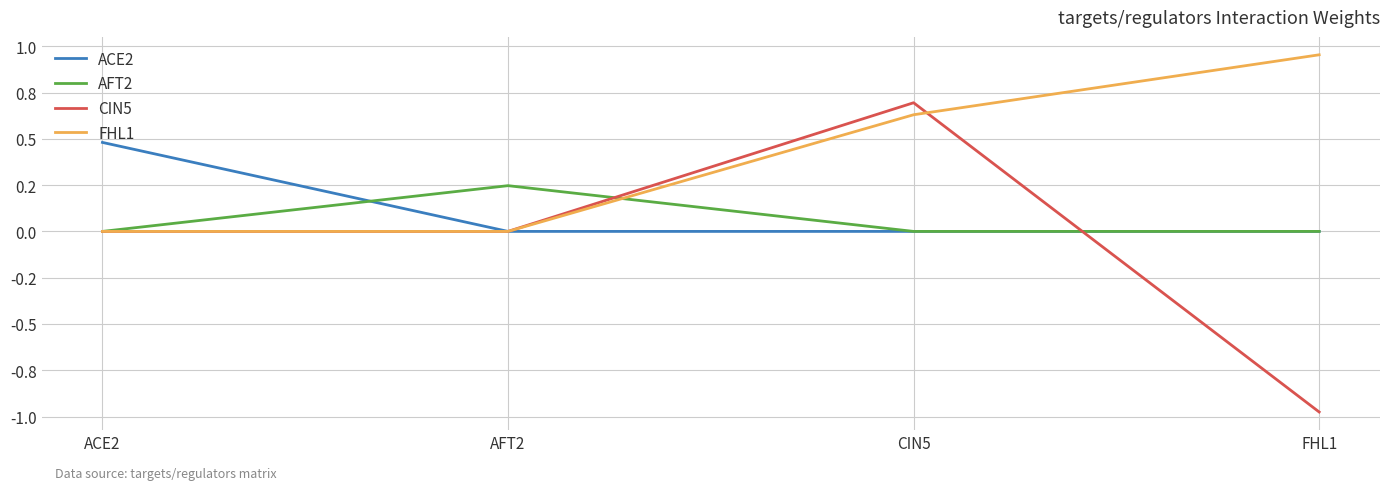

Does the chart have visible grid lines?

Yes